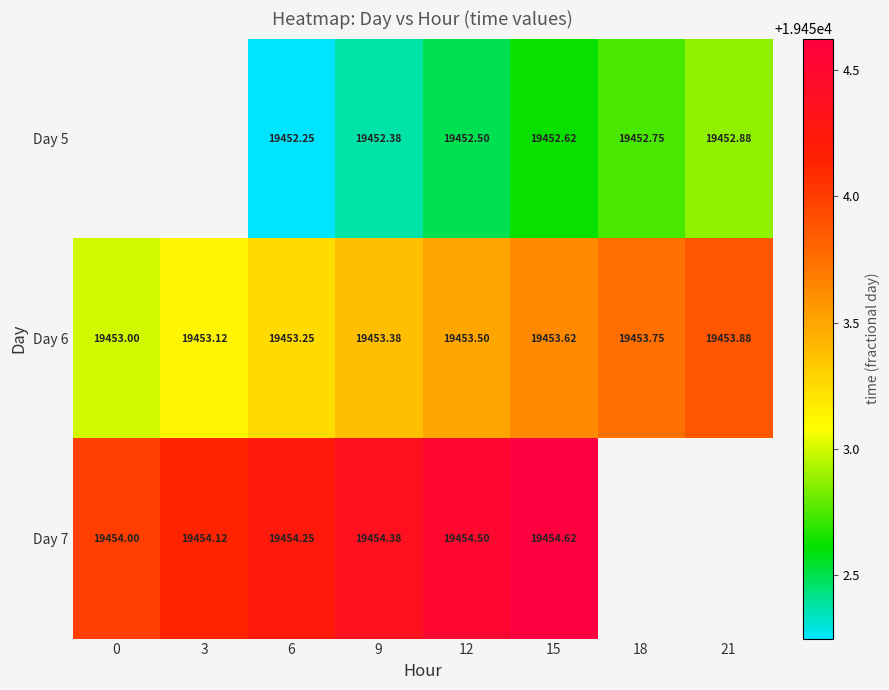

What is the sum of all Day 6 values?

155627.5